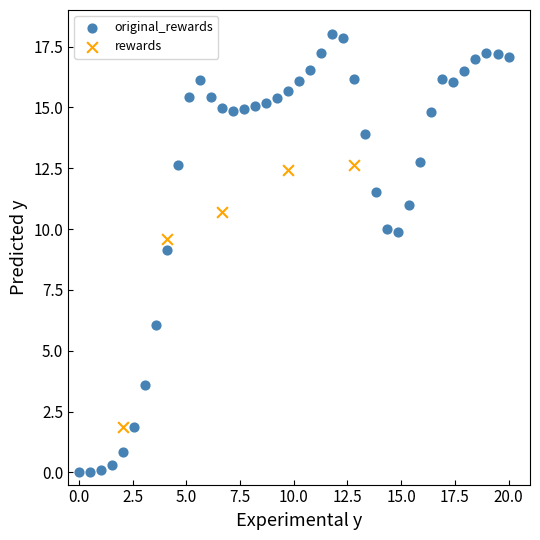

Which series contains the lowest Y value?

original_rewards